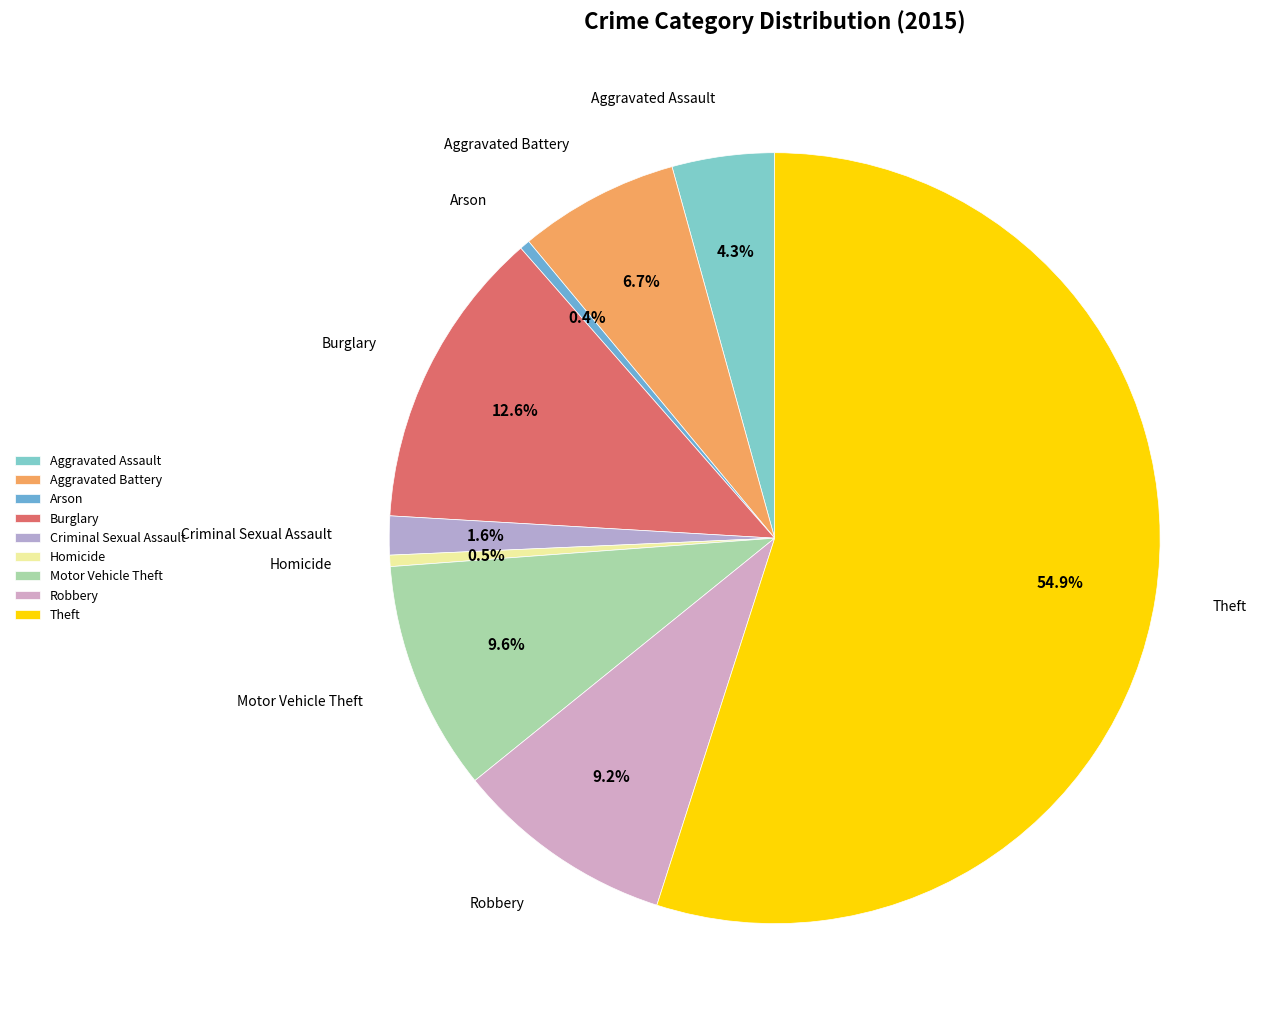

What is the ratio of the value at Aggravated Battery to the value at Arson?

15.7